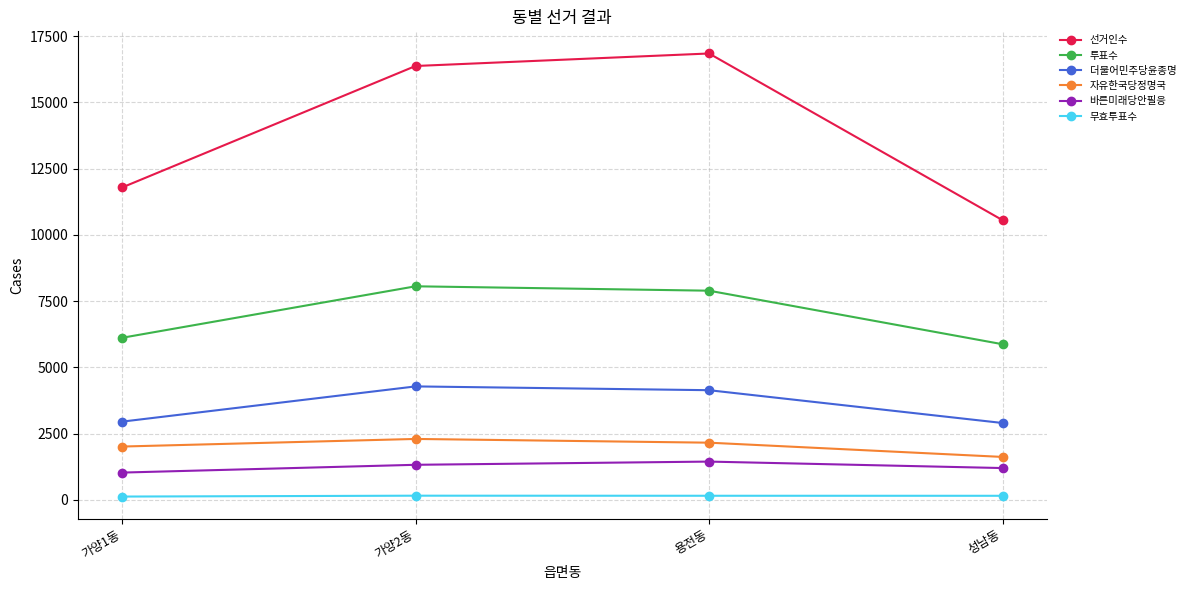

True or false: 선거인수 has a value of 11791 at 가양1동.

True